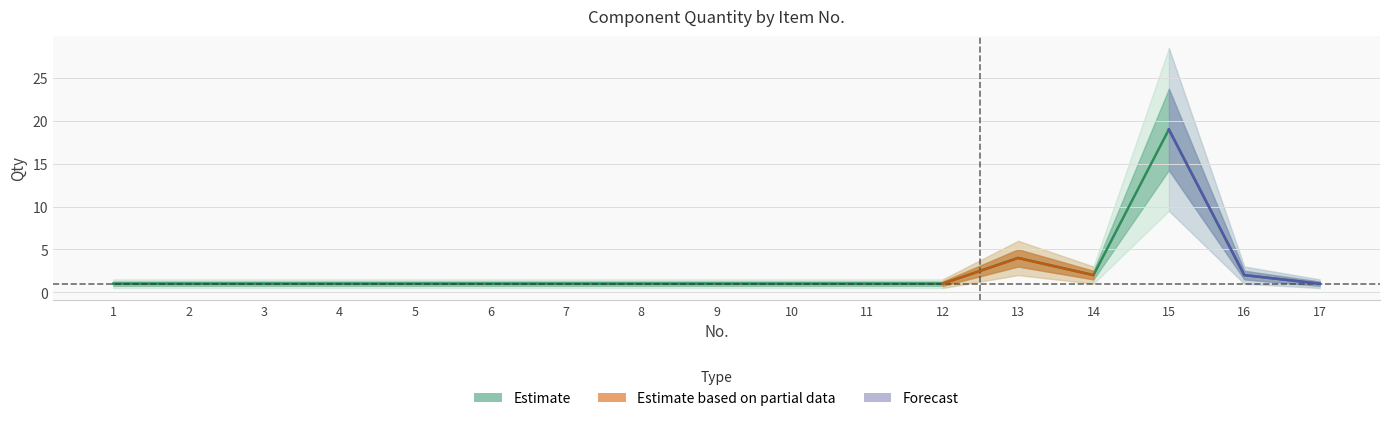

Reading left to right, extract all data points from this chart.

1	1	1	1	1	1	1	1	1	1	1	1	4	2	19	2	1